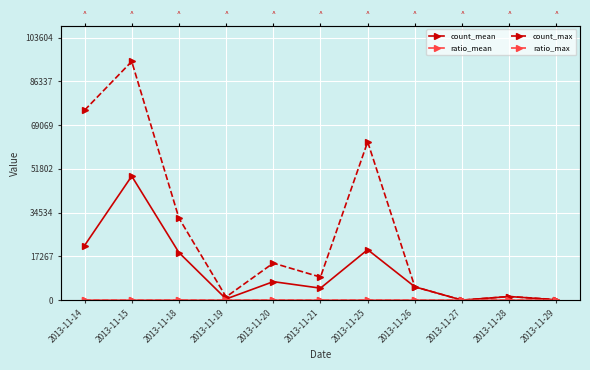

What is the sum of the count_mean values at 2013-11-29 and 2013-11-18?

18953.1